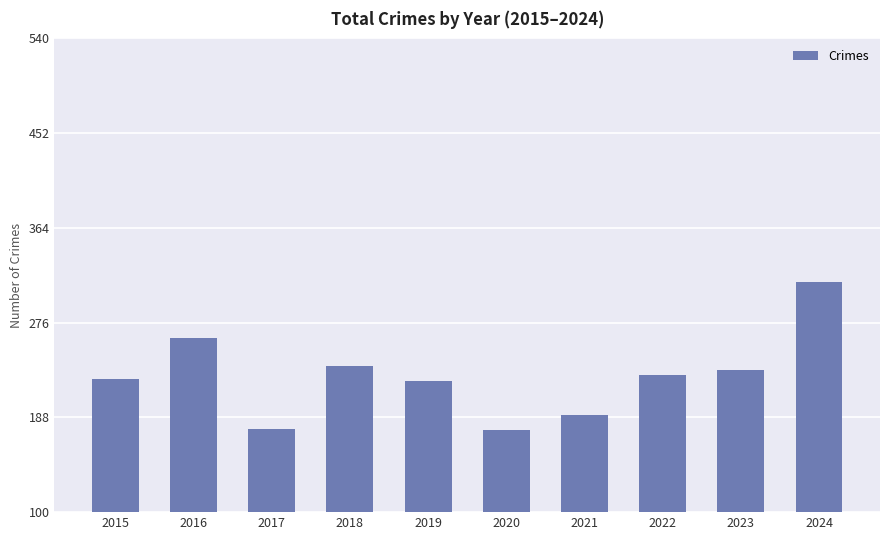

What is the greatest value displayed?

314